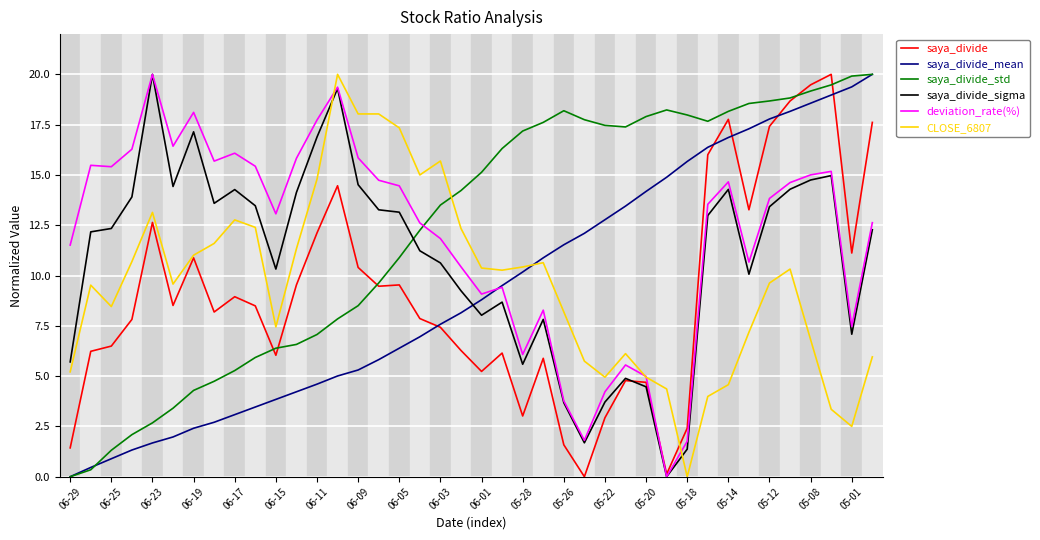

What is the maximum value shown in the chart?

20.0